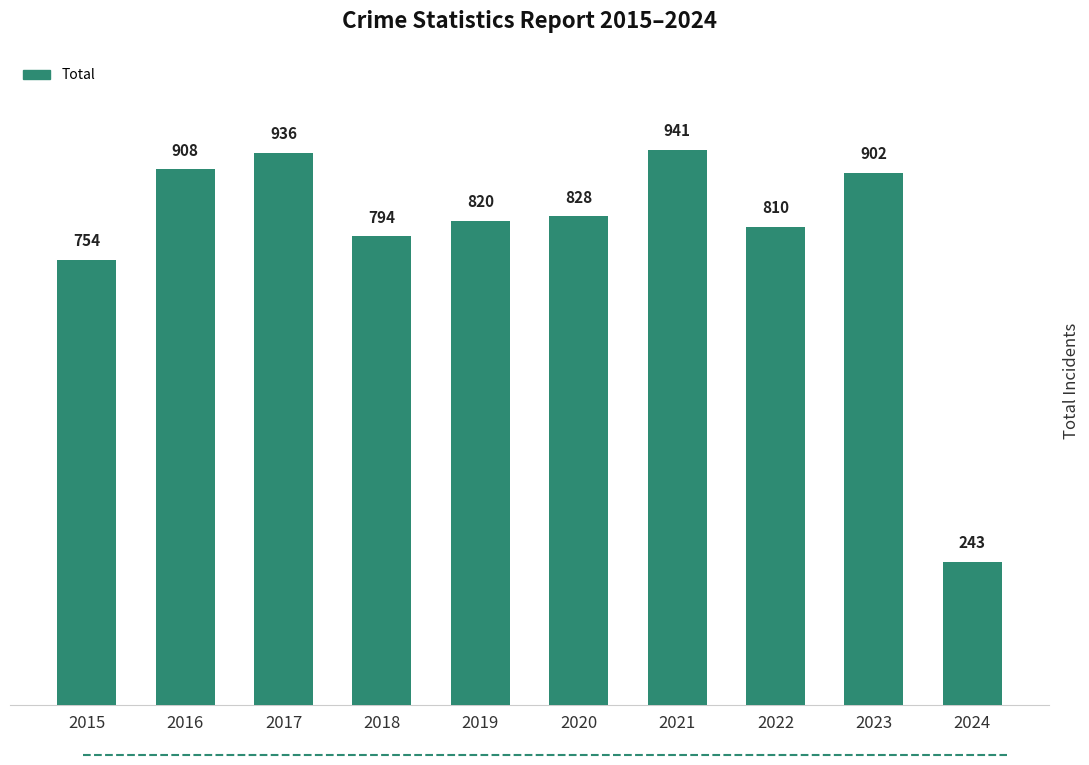

Count the number of categories in the chart.

10